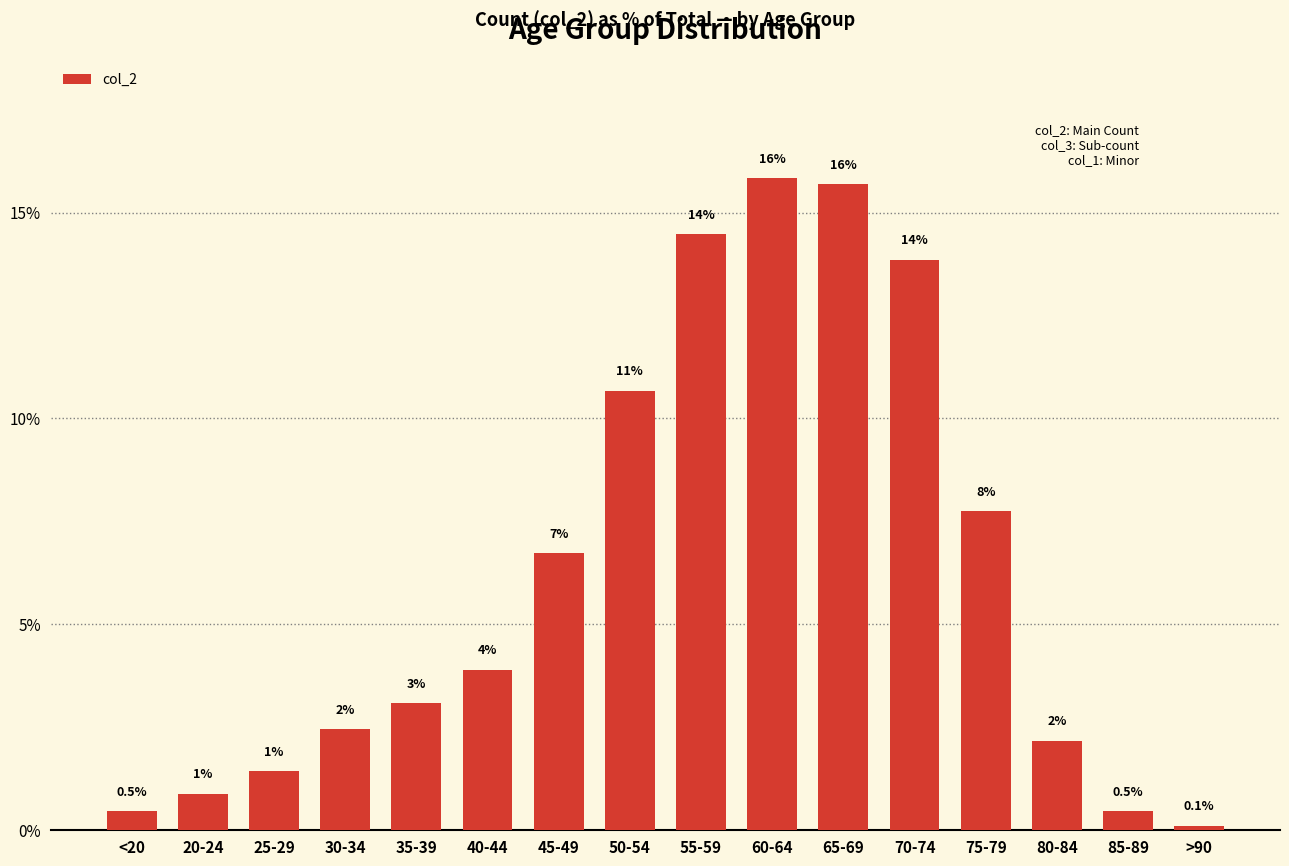

Reading left to right, extract all data points from this chart.

<20=0.5	20-24=0.9	25-29=1.4	30-34=2.5	35-39=3.1	40-44=3.9	45-49=6.7	50-54=10.7	55-59=14.5	60-64=15.8	65-69=15.7	70-74=13.9	75-79=7.8	80-84=2.2	85-89=0.5	>90=0.1